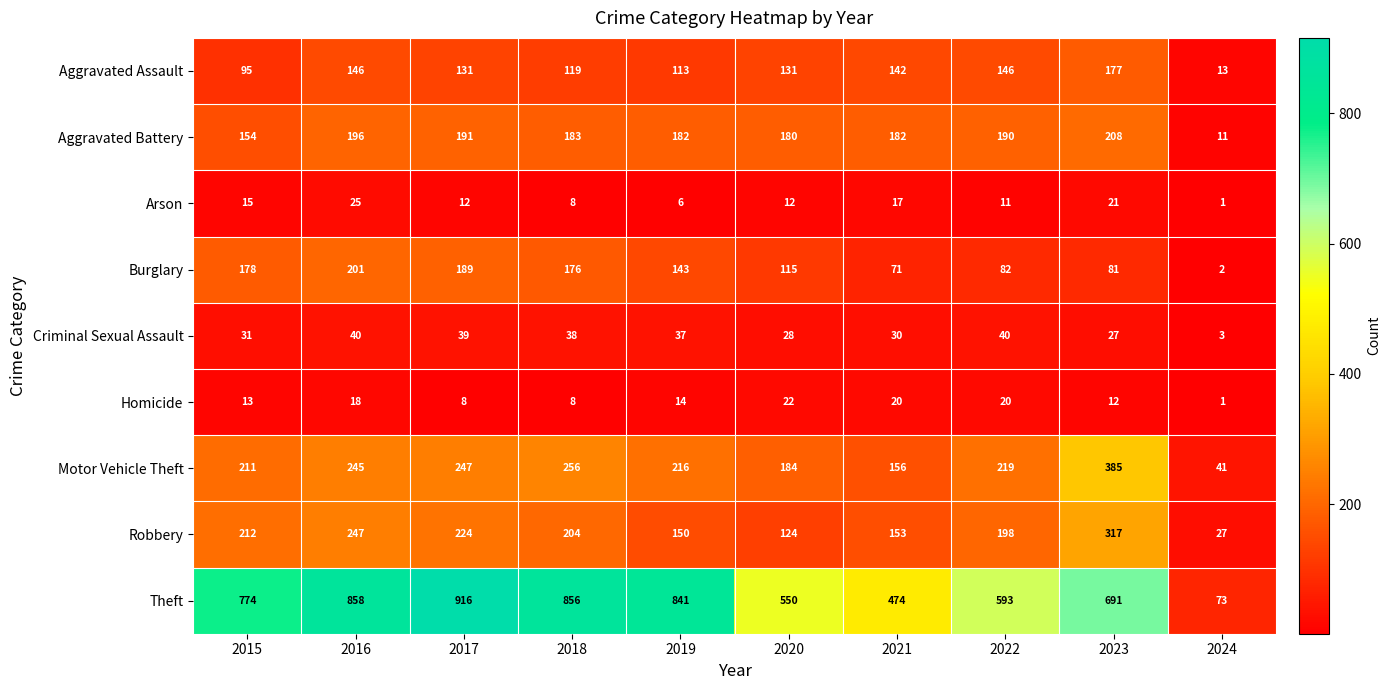

At how many categories does at least one series exceed 796?

4